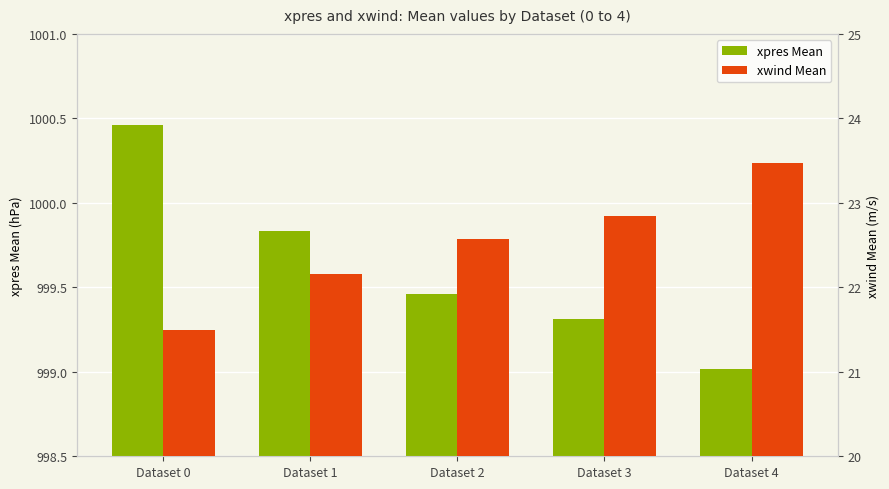

List the series in order of their peak value, highest first.

xpres Mean, xwind Mean